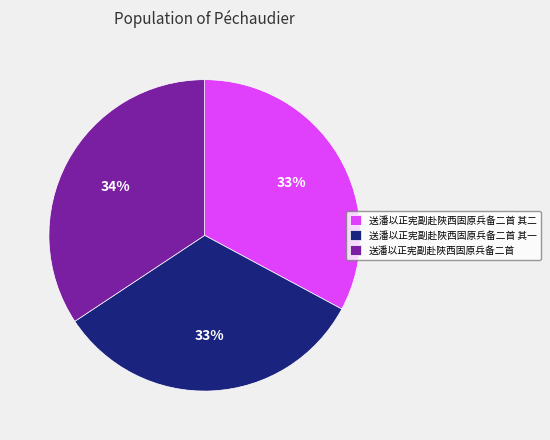

Is it true that 送潘以正宪副赴陜西固原兵备二首 is 44% of the pie?

False